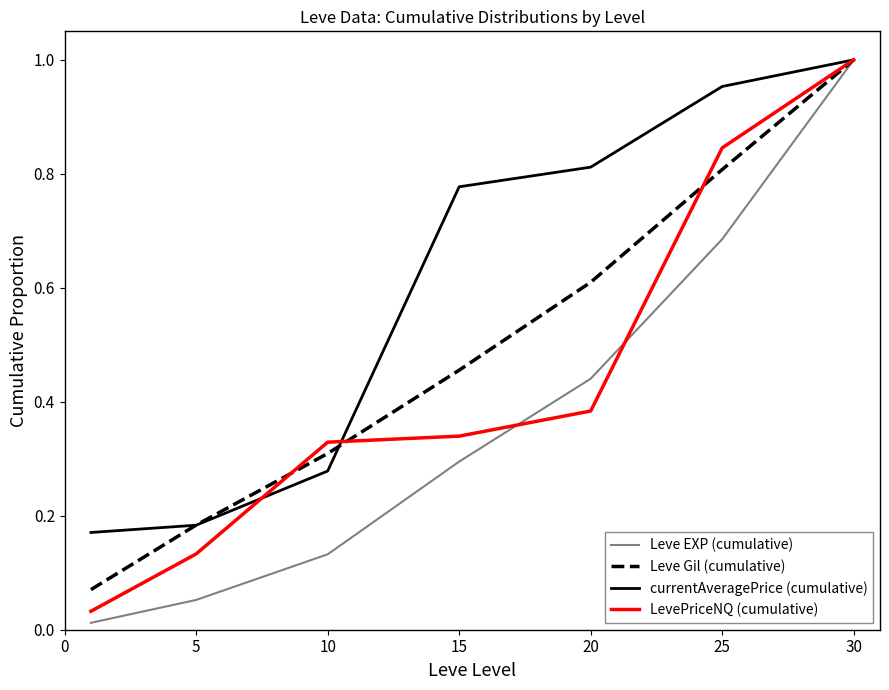

Rank the series by their average value, from lowest to highest.

Leve EXP (cumulative), LevePriceNQ (cumulative), Leve Gil (cumulative), currentAveragePrice (cumulative)